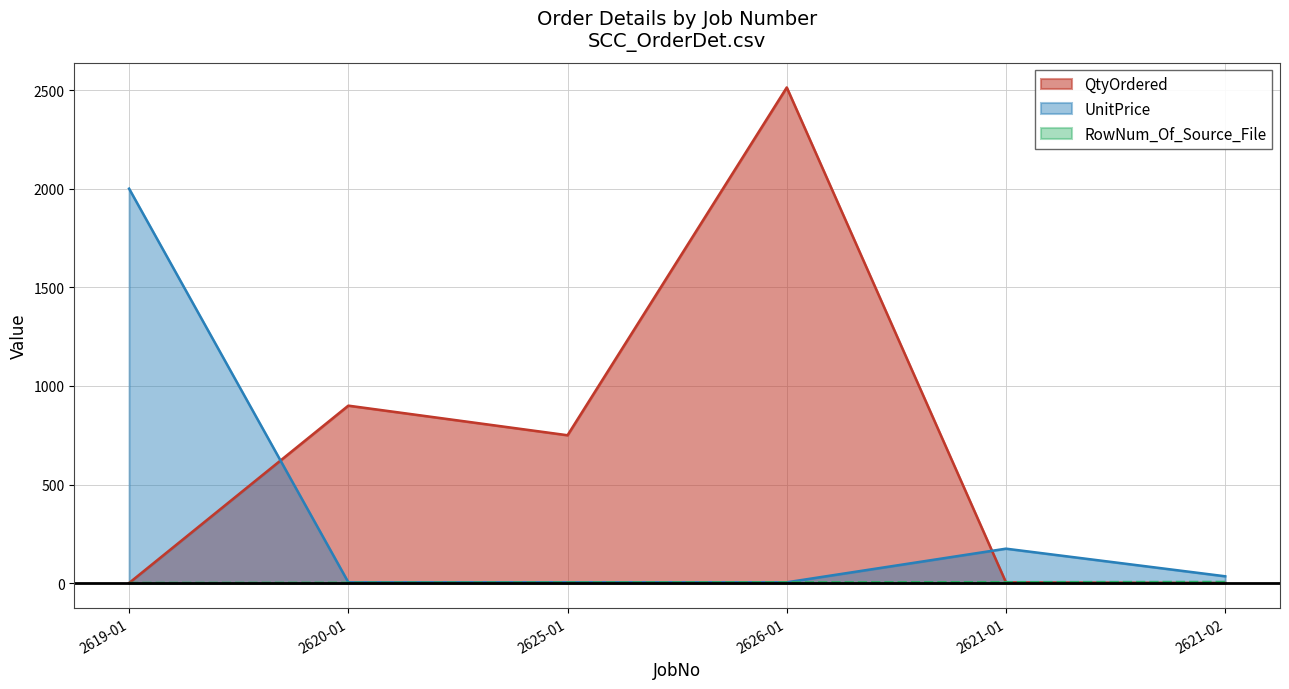

Which series has the widest spread of values?

QtyOrdered